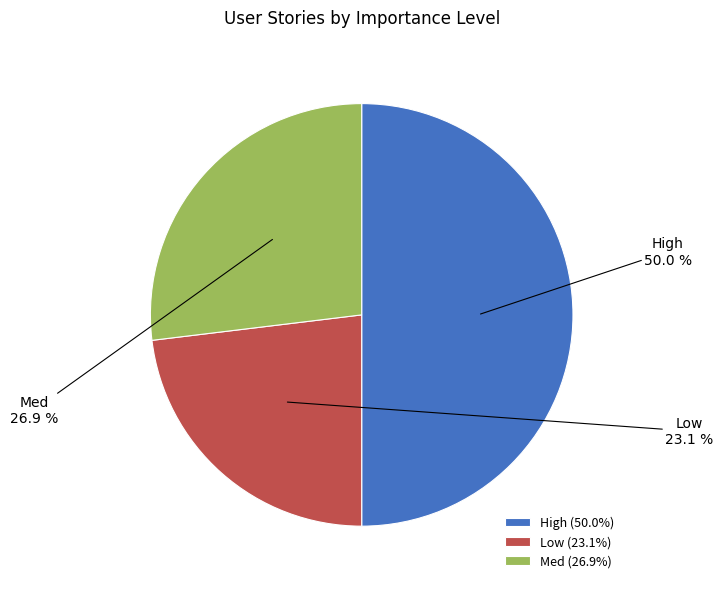

Is Low the majority of the pie?

No